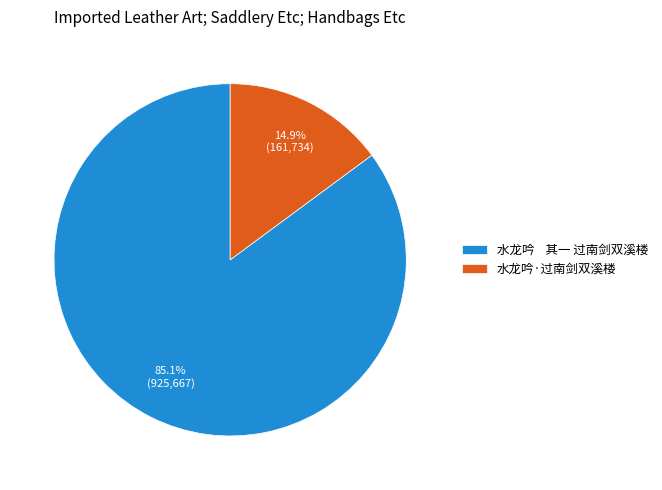

Is there a majority slice in this chart?

Yes